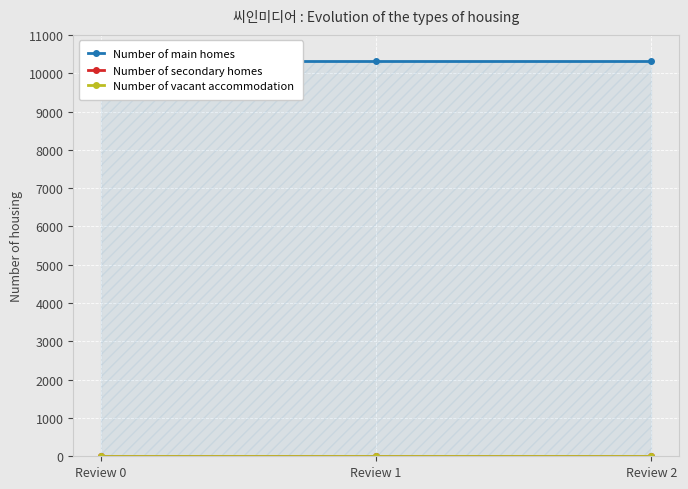

Rank the series by their maximum value, from lowest to highest.

Number of secondary homes, Number of vacant accommodation, Number of main homes